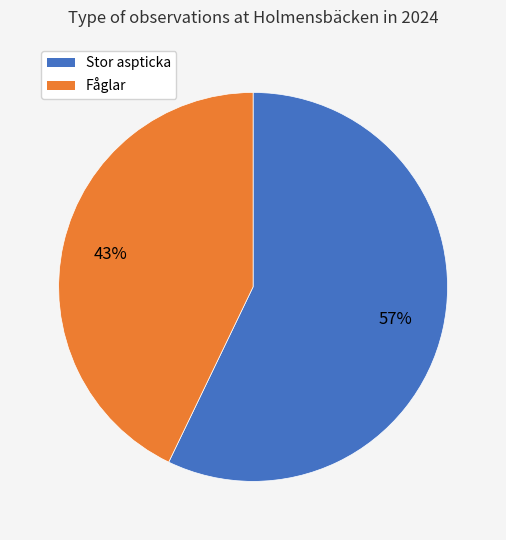

Is there a majority slice in this chart?

Yes